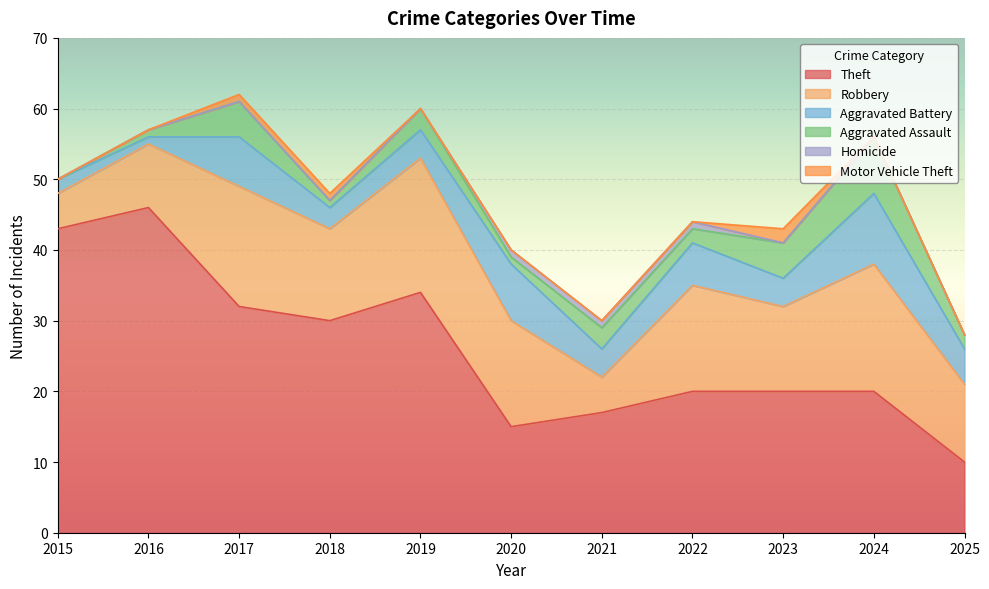

True or false: Motor Vehicle Theft and Robbery cross at least once.

False